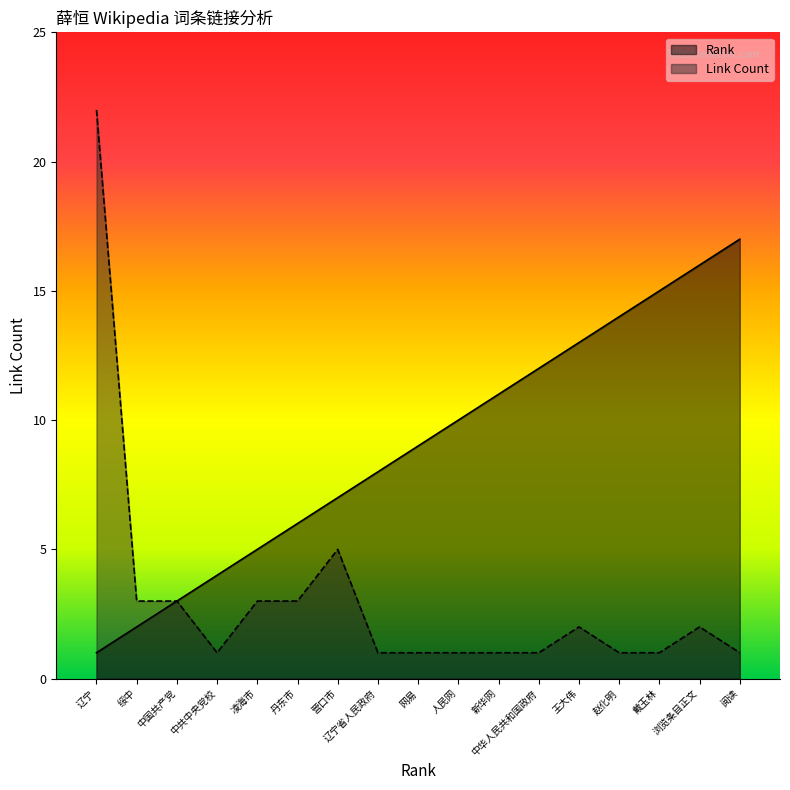

Reading right to left, extract all data points from this chart.

Rank: 17	16	15	14	13	12	11	10	9	8	7	6	5	4	3	2	1
Link Count: 1	2	1	1	2	1	1	1	1	1	5	3	3	1	3	3	22